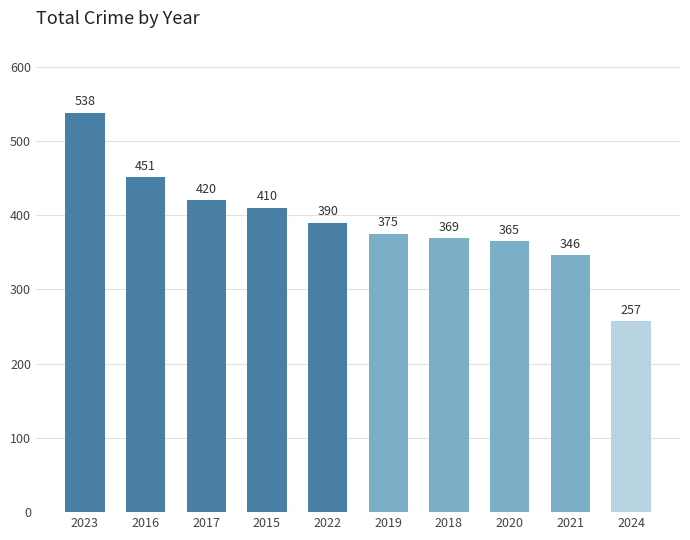

What is the change in value from 2015 to 2024?

-153